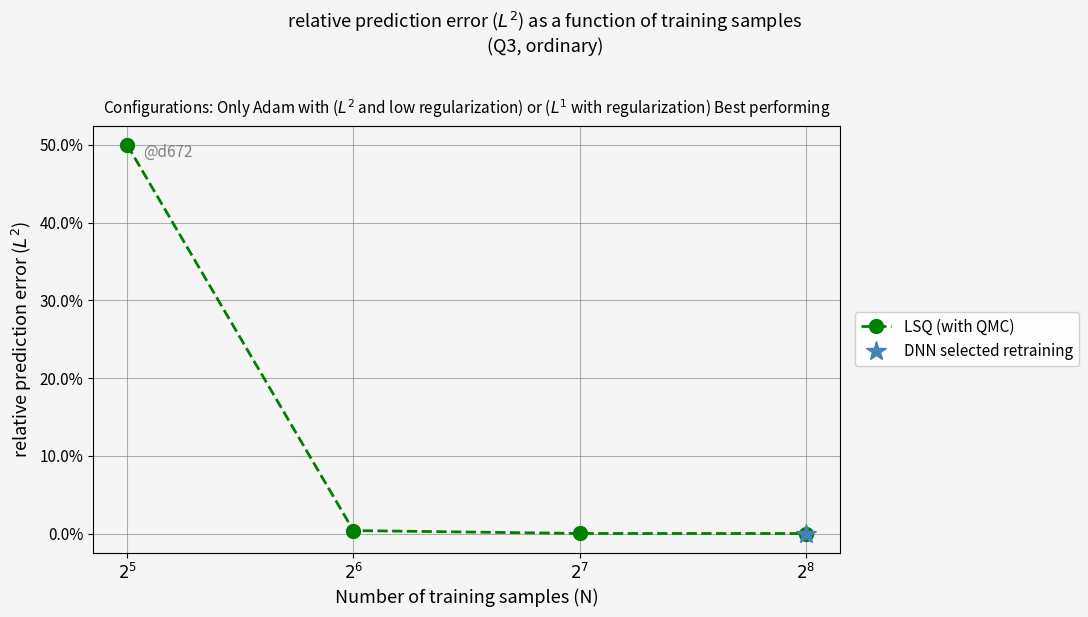

Which has a higher value, $2^5$ or $2^8$?

$2^5$